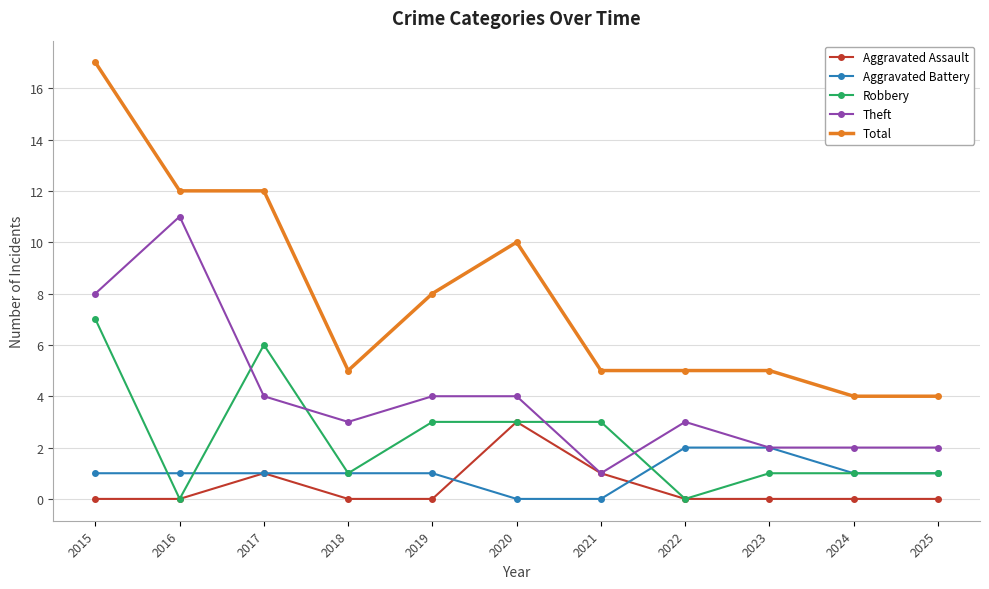

What is the spread (max minus min) of values at 2021?

5